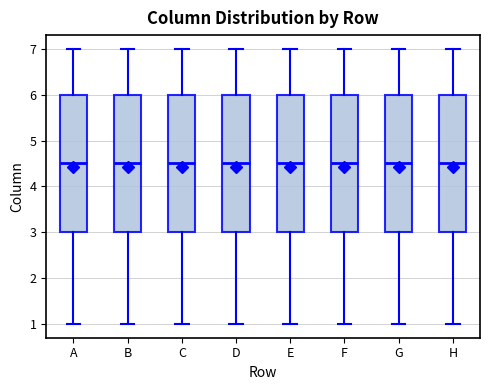

Reading left to right, transcribe this box plot: for each box, give where its median line is, the range the box spans, and where its two whiskers end, as read against the y-axis. The values are not printed on the chart, so give them approximately, as read against the axis.

A: median 4.5, box 3.0 to 6.0, whiskers 1.0 to 7.0
B: median 4.5, box 3.0 to 6.0, whiskers 1.0 to 7.0
C: median 4.5, box 3.0 to 6.0, whiskers 1.0 to 7.0
D: median 4.5, box 3.0 to 6.0, whiskers 1.0 to 7.0
E: median 4.5, box 3.0 to 6.0, whiskers 1.0 to 7.0
F: median 4.5, box 3.0 to 6.0, whiskers 1.0 to 7.0
G: median 4.5, box 3.0 to 6.0, whiskers 1.0 to 7.0
H: median 4.5, box 3.0 to 6.0, whiskers 1.0 to 7.0